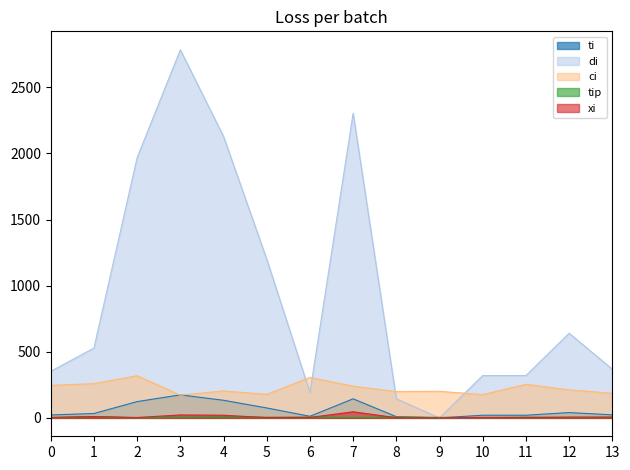

What is the value of the di point at the 2nd from the left?

528